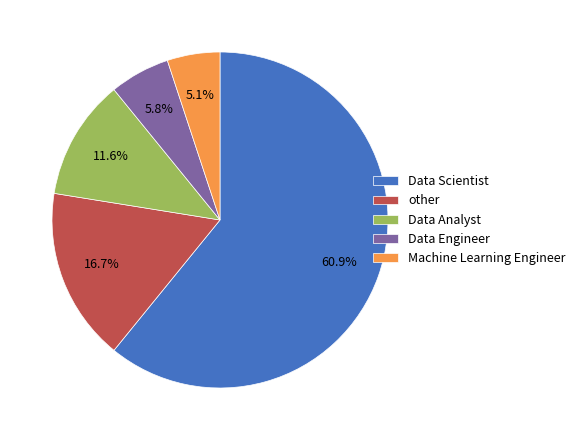

Which slice is the largest?

Data Scientist